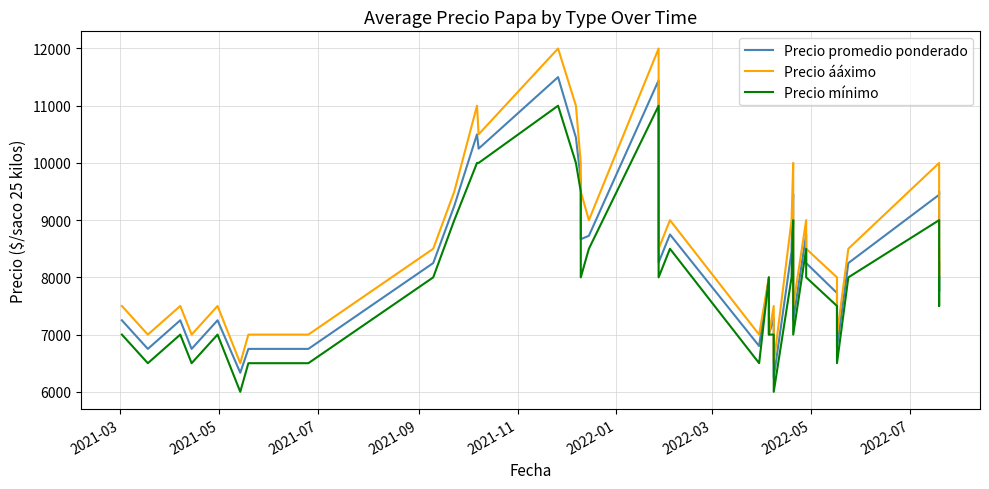

What is the highest value of the Precio ááximo series?

12000